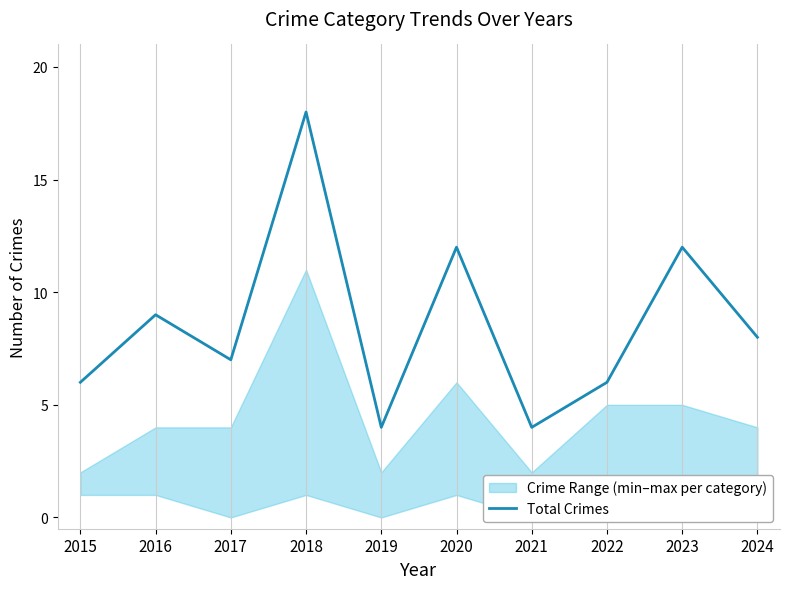

At which category does the data reach its first local peak?

2016